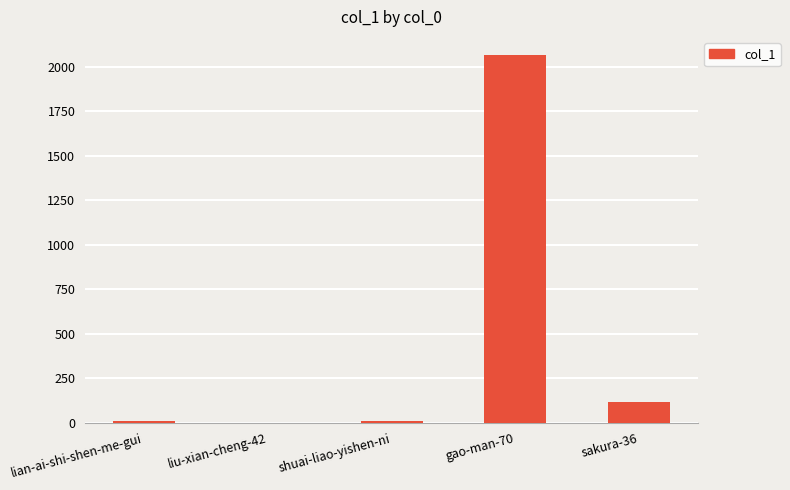

How many categories are shown in the chart?

5